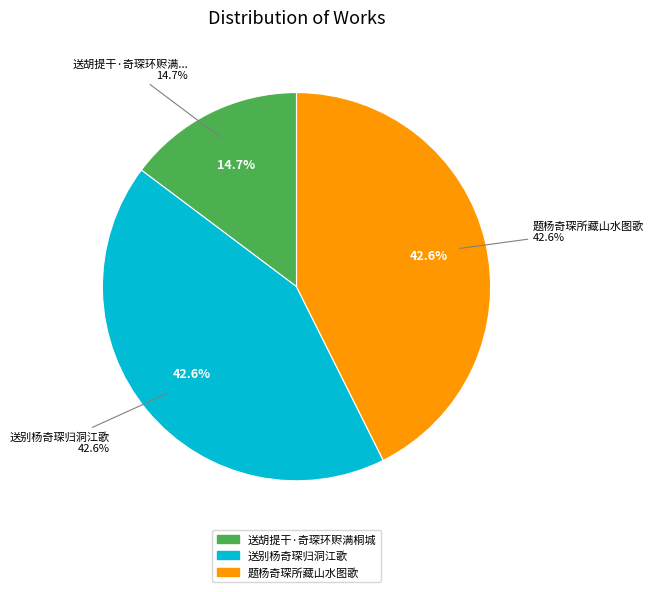

How many segments does this pie chart have?

3